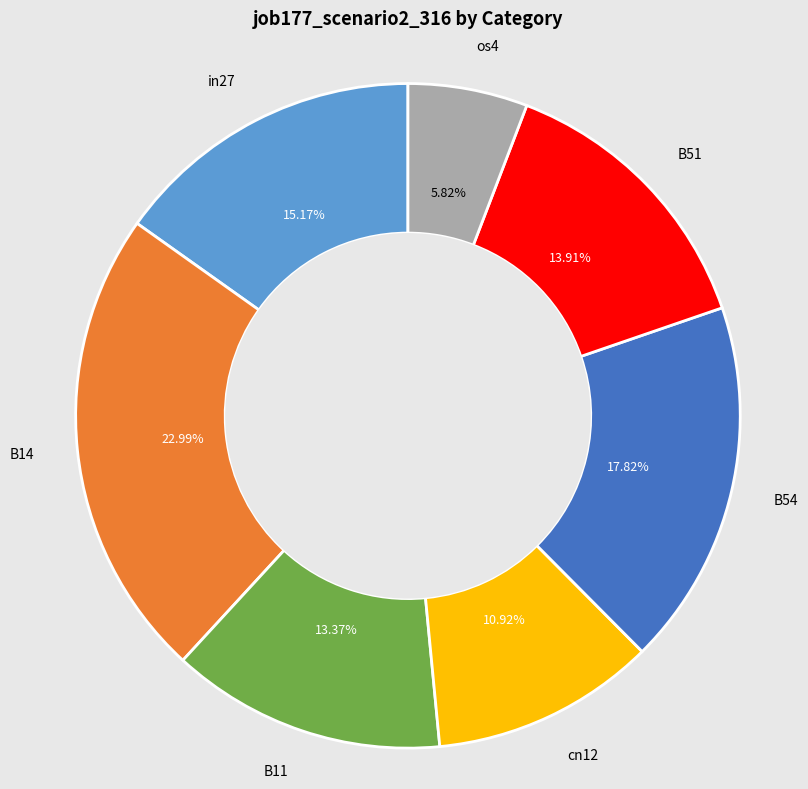

Rank the categories by value from highest to lowest.

B14, B54, in27, B51, B11, cn12, os4